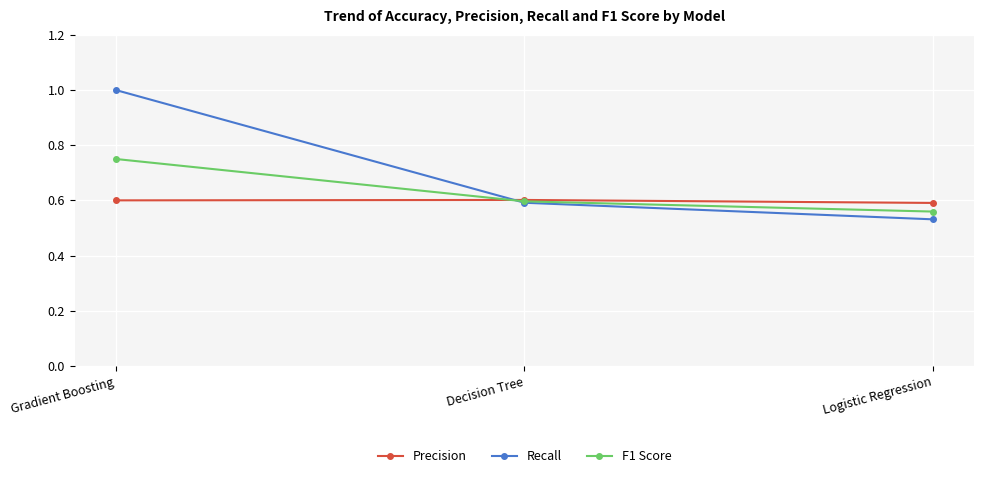

Which series has the widest spread of values?

Recall